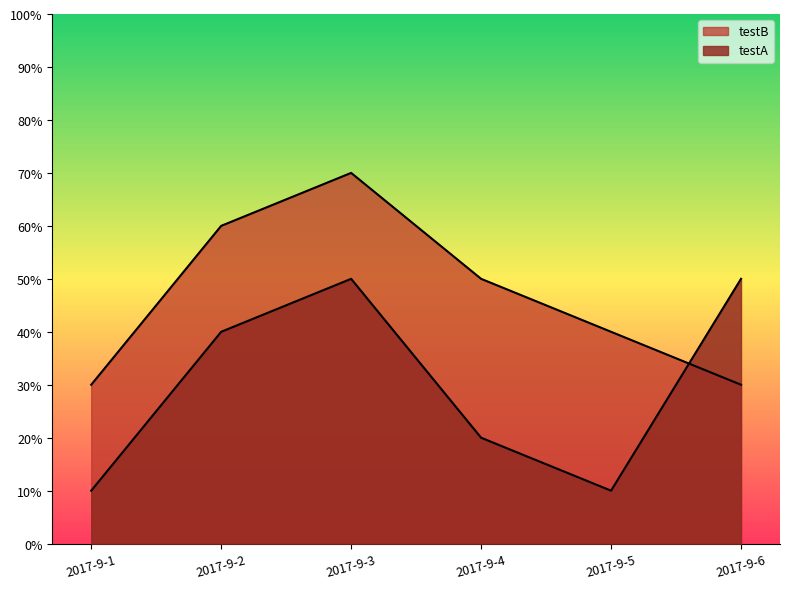

What is the highest value of the testA series?

50